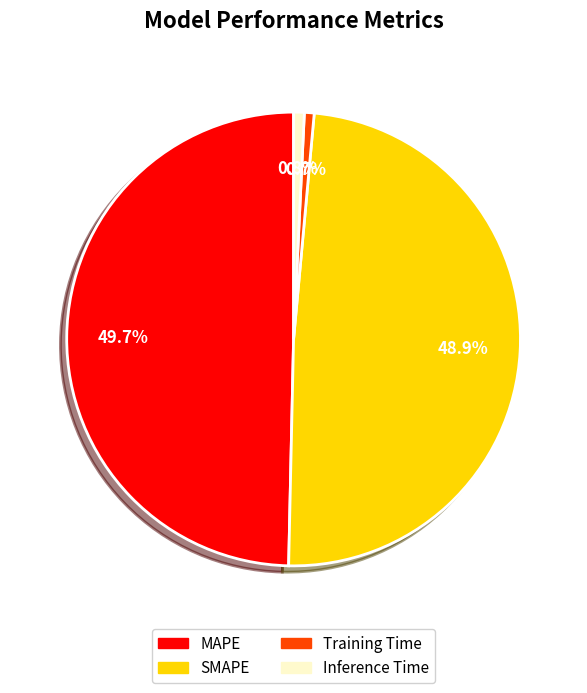

Count the number of slices in the pie.

4